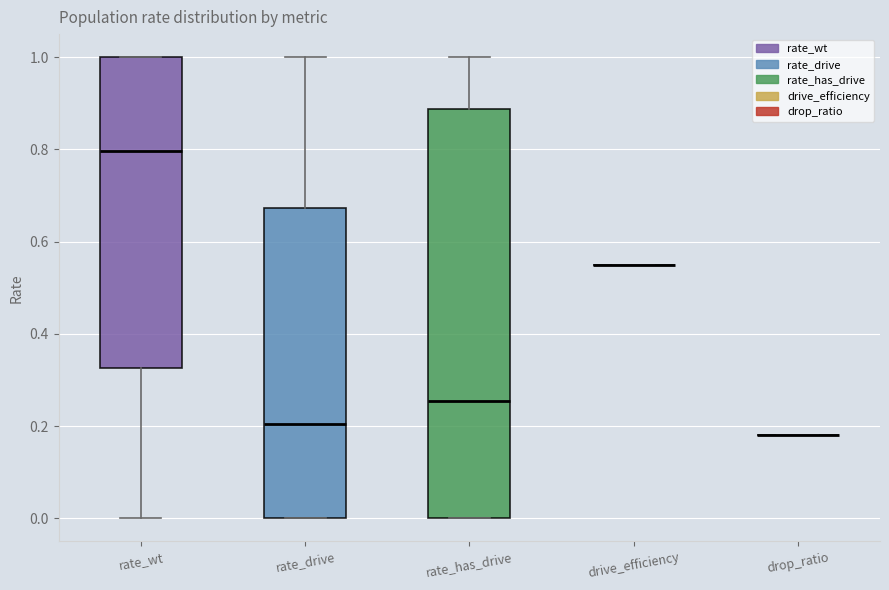

Reading left to right, transcribe this box plot: for each box, give where its median line is, the range the box spans, and where its two whiskers end, as read against the y-axis. The values are not printed on the chart, so give them approximately, as read against the axis.

rate_wt: median 0.80, box 0.32 to 1.00, whiskers 0.00 to 1.00
rate_drive: median 0.20, box 0.00 to 0.68, whiskers 0.00 to 1.00
rate_has_drive: median 0.26, box 0.00 to 0.88, whiskers 0.00 to 1.00
drive_efficiency: box collapsed to a line at 0.56, whiskers 0.56 to 0.56
drop_ratio: box collapsed to a line at 0.18, whiskers 0.18 to 0.18